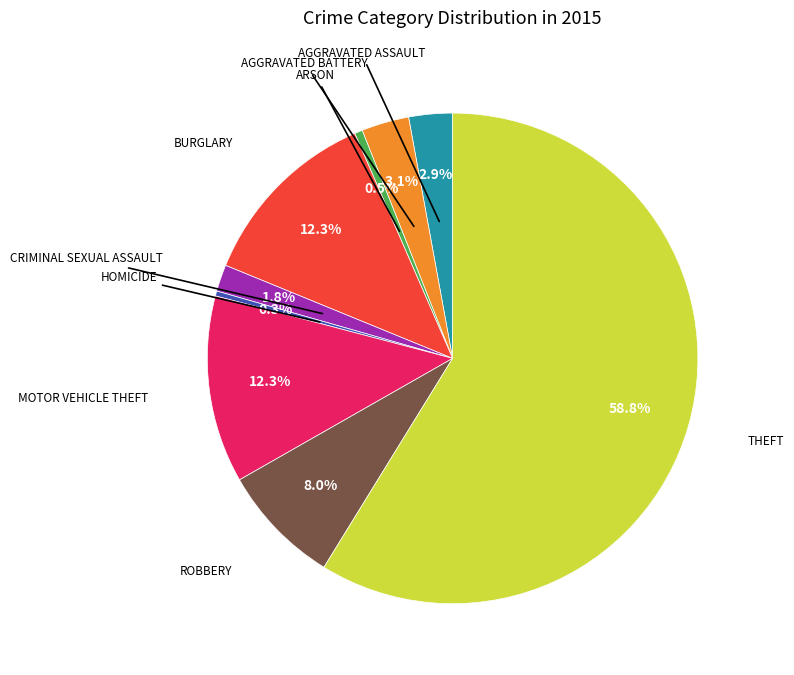

Is there any slice that represents more than half of the pie?

Yes